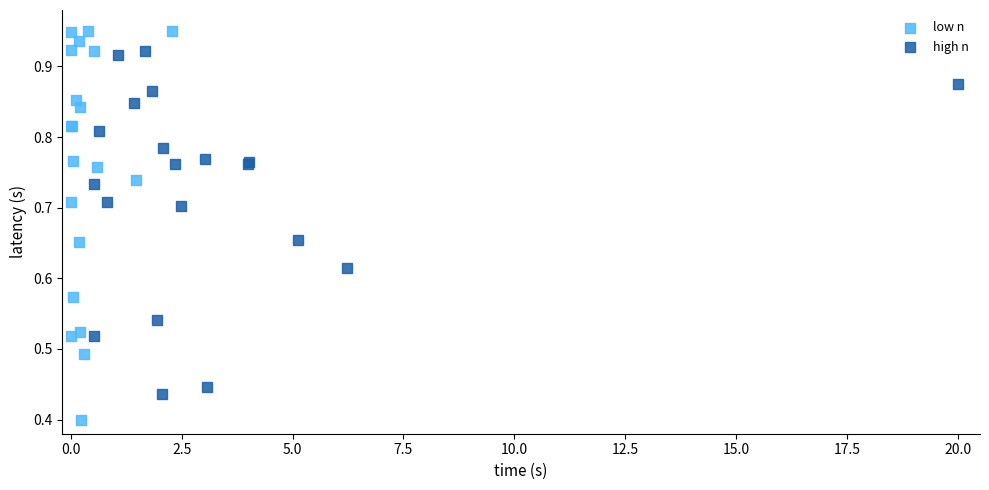

Which series has the widest spread of Y values?

low n